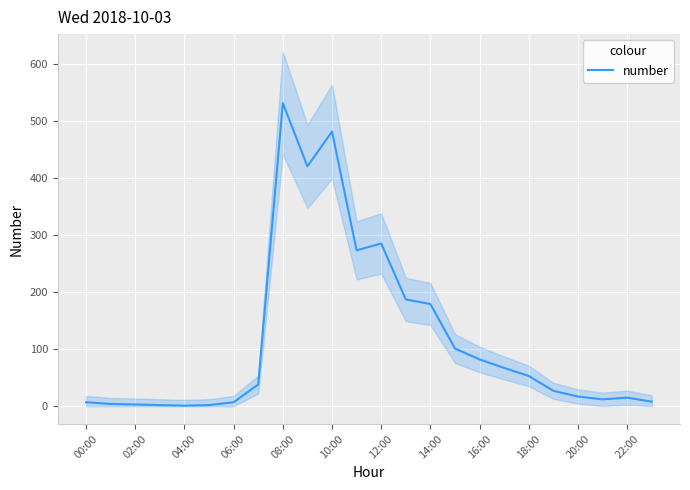

What is the difference between the maximum and minimum values?

530